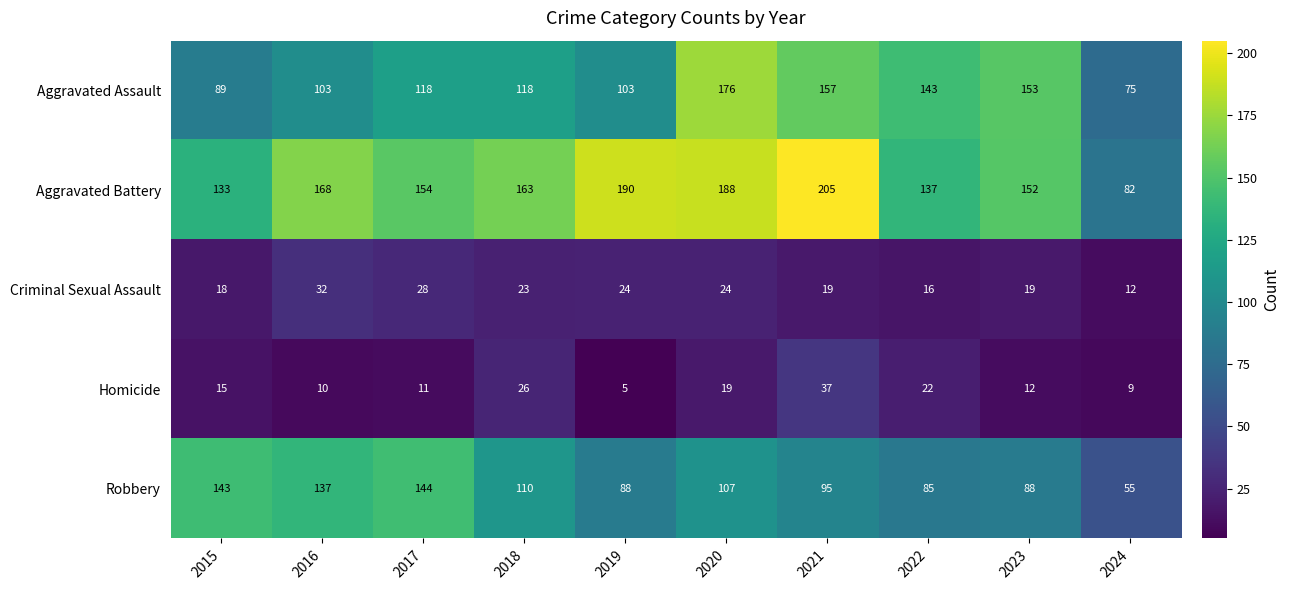

Where does the Criminal Sexual Assault series first go above 23?

2016